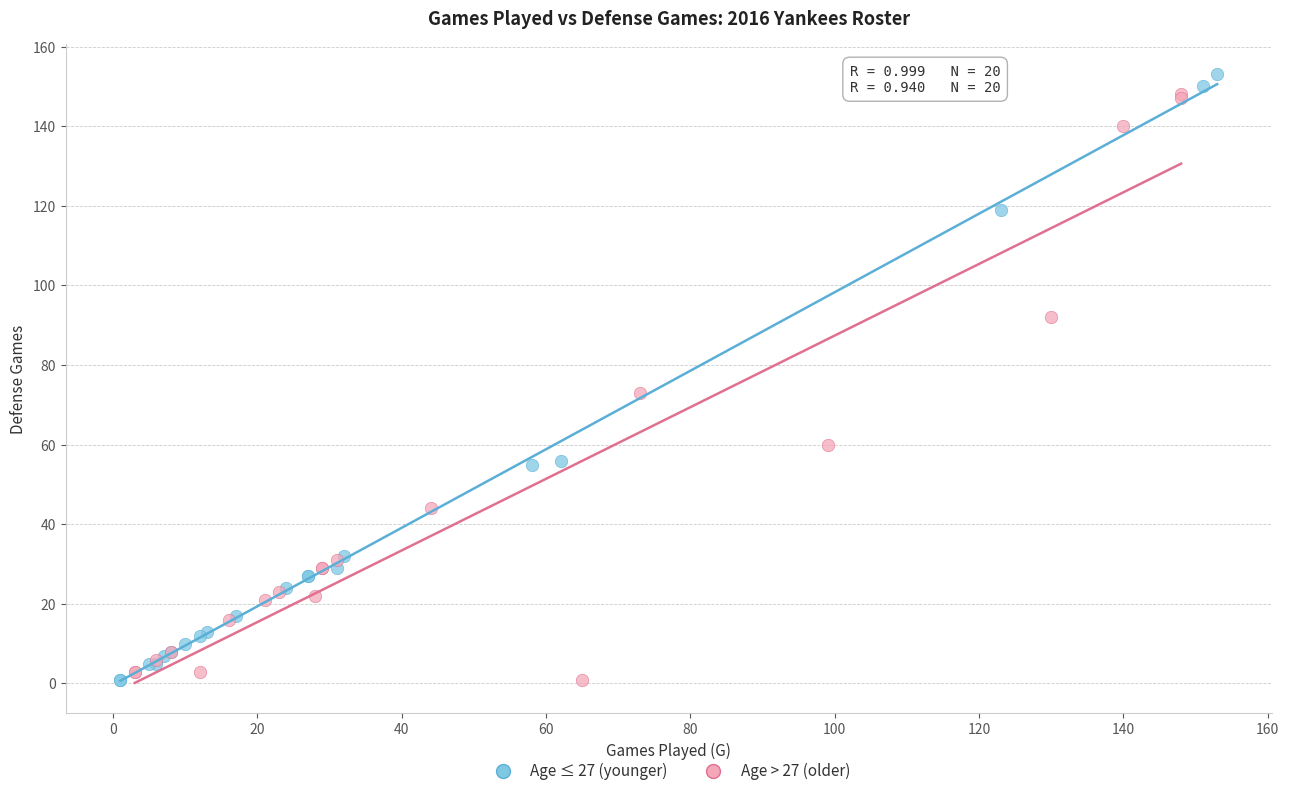

Which series has the widest spread of Y values?

Age ≤ 27 (younger)